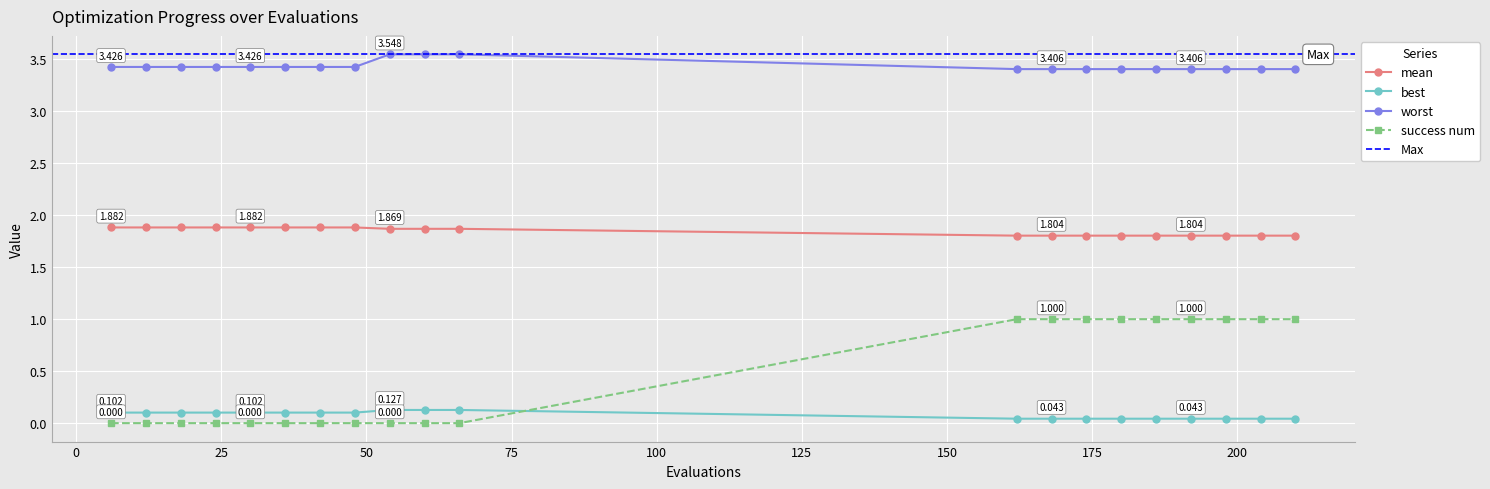

Between 66 and 204, which is larger?

66